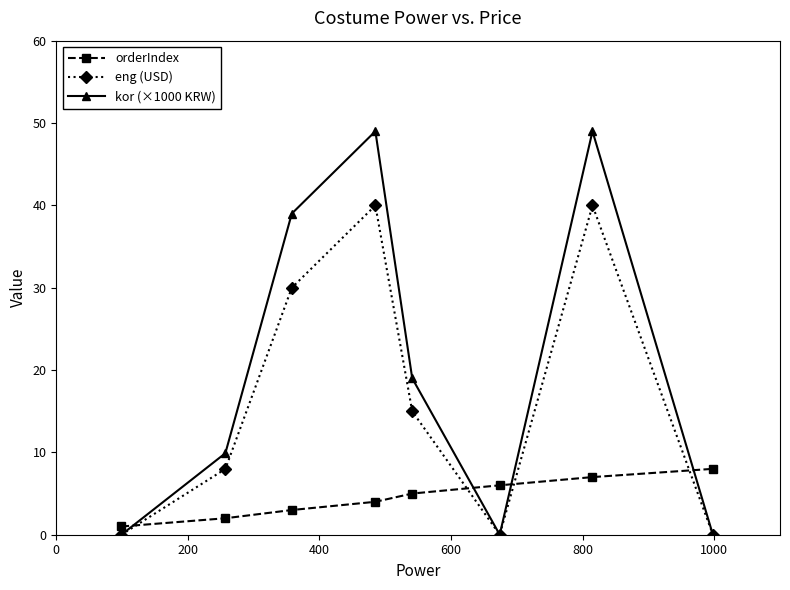

True or false: eng (USD) has more than 2 interior local peaks.

False